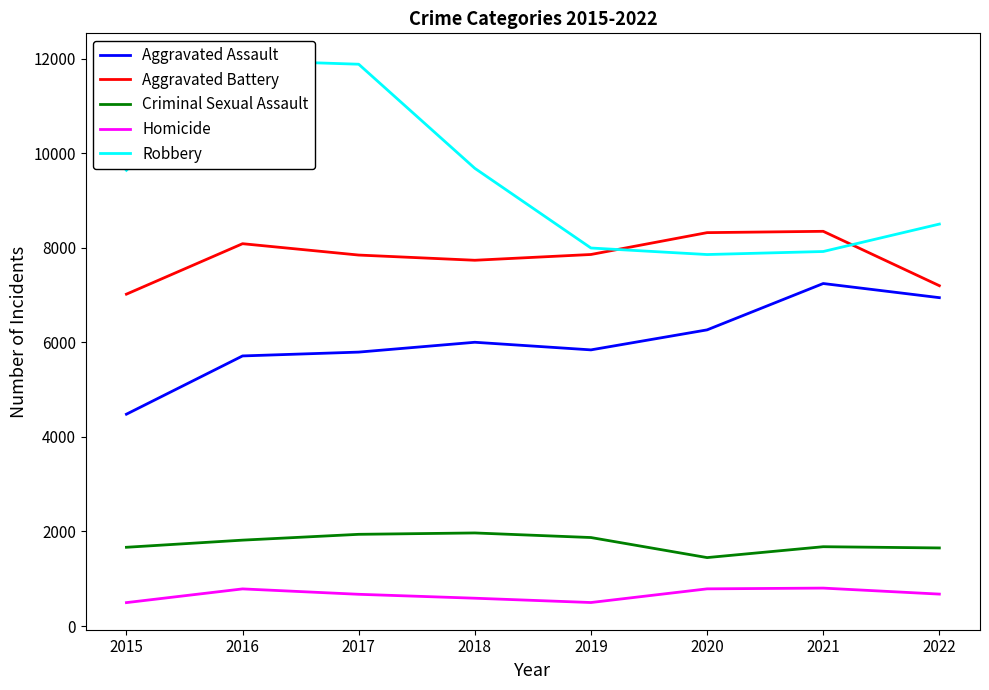

What is the lowest value of the Aggravated Battery series?

7018